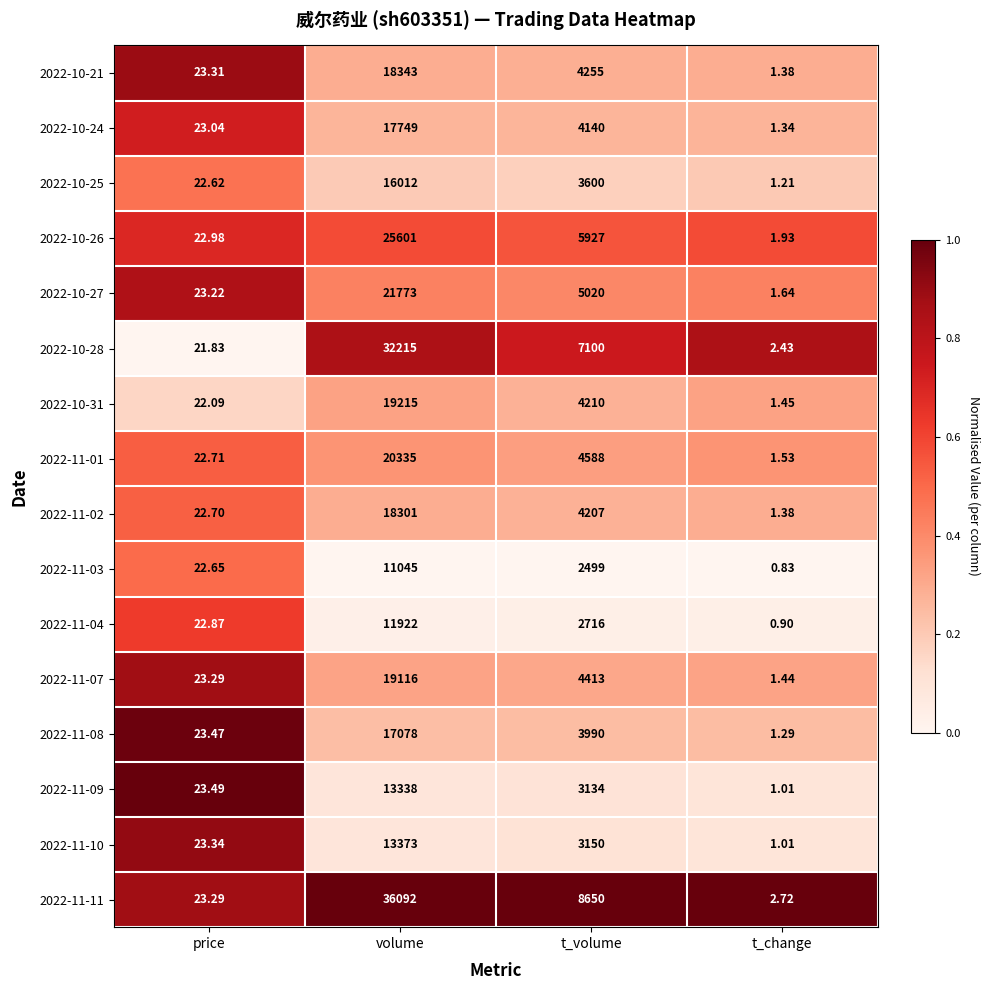

Is the value of 2022-11-03 at price greater than the value of 2022-10-25 at t_change?

Yes